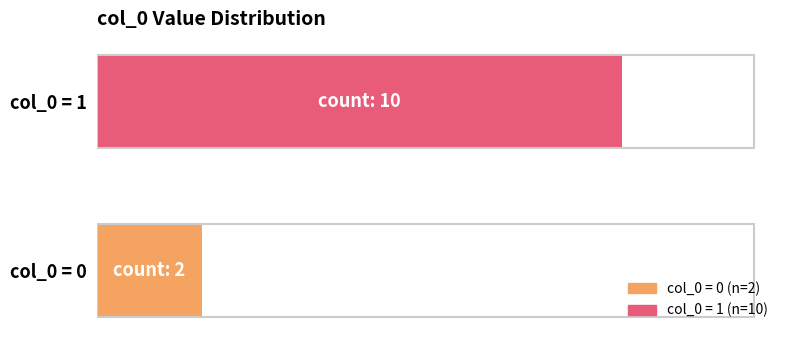

Does the chart contain any negative values?

No